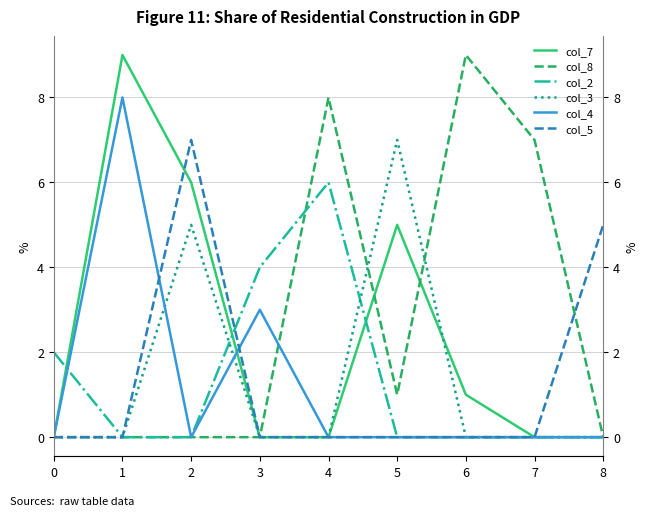

Which series ends up on top after the final intersection of col_5 and col_2?

col_2